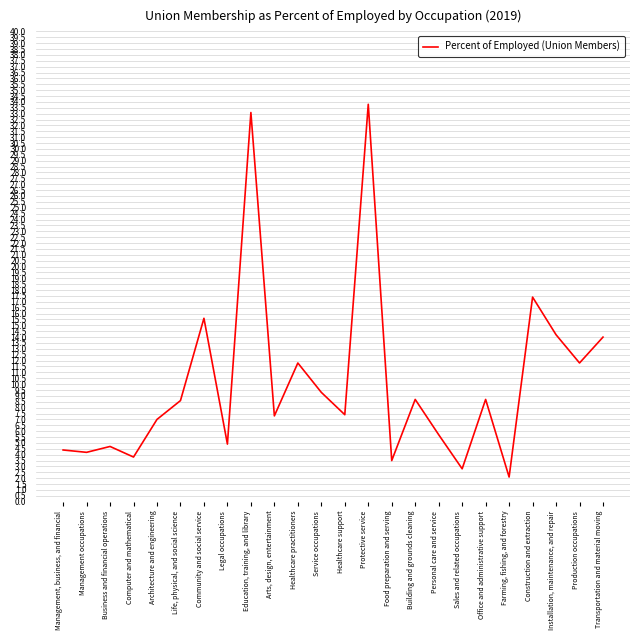

At which category does the chart reach its peak across all series?

Protective service